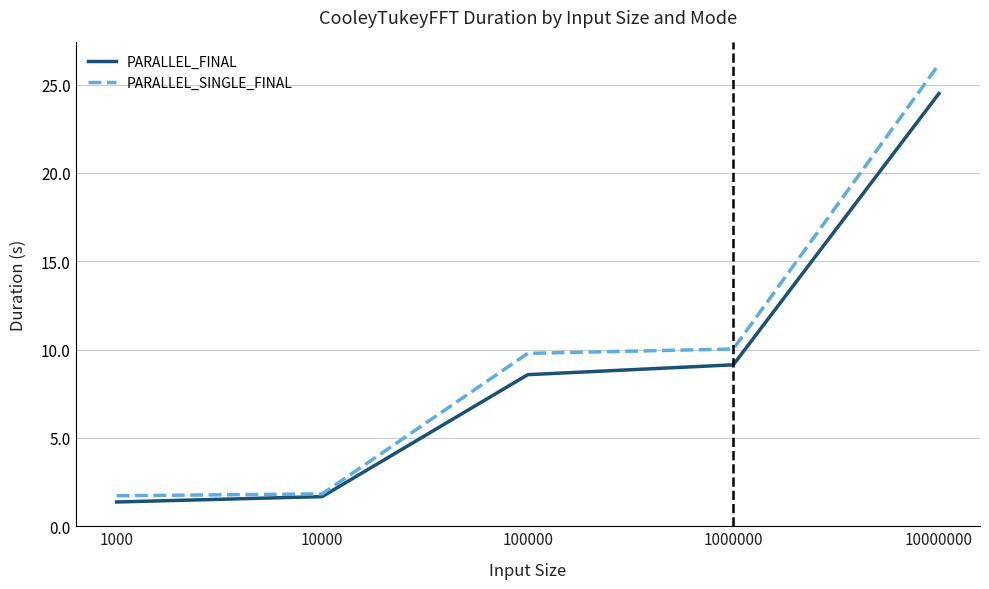

At which category is the sum across all series the highest?

10000000